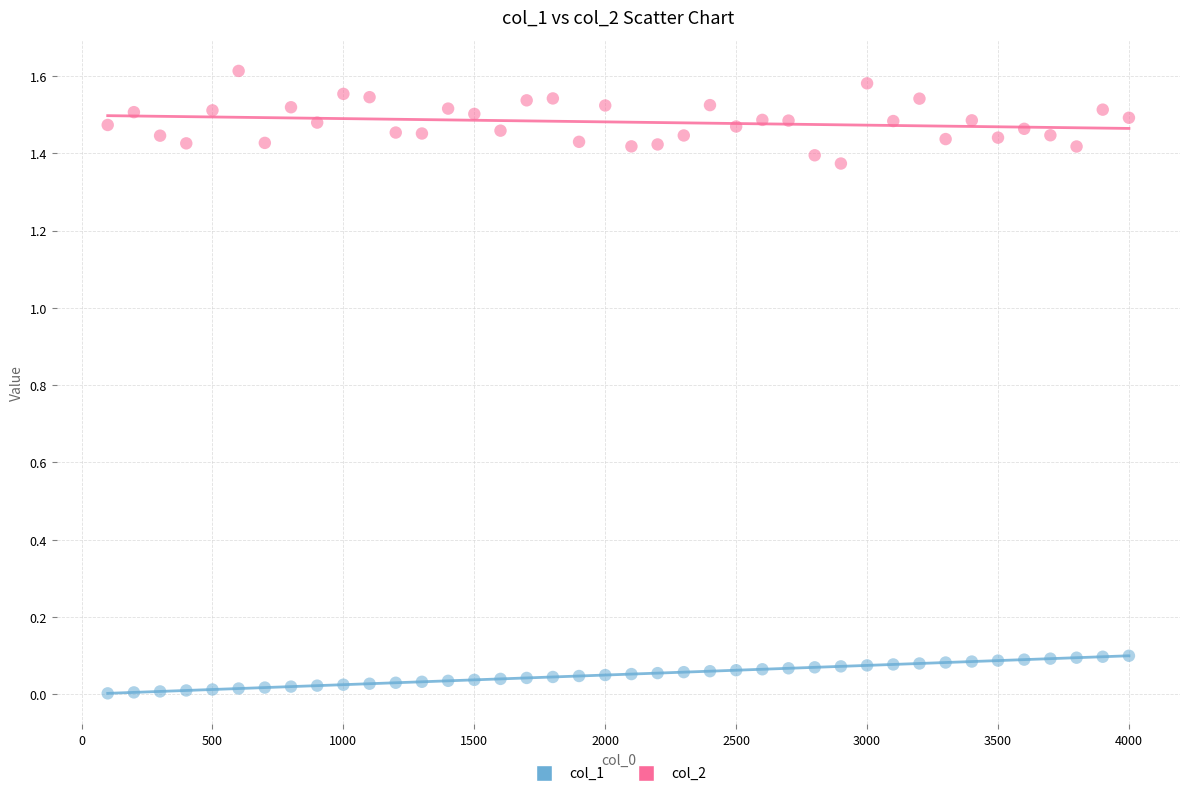

Which series reaches the minimum Y coordinate?

col_1